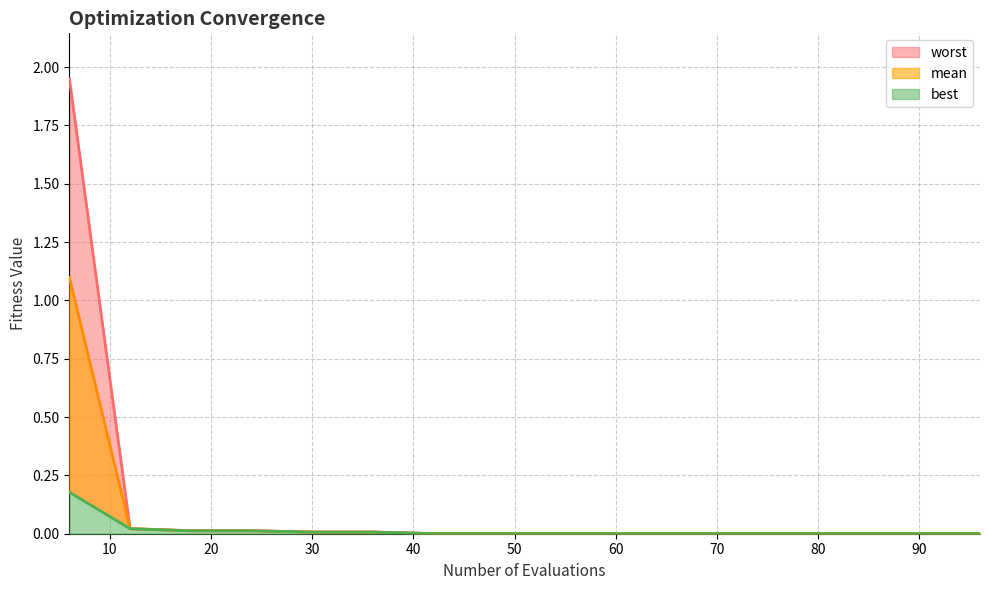

The value of best at 80 is 0.0. True or false?

False